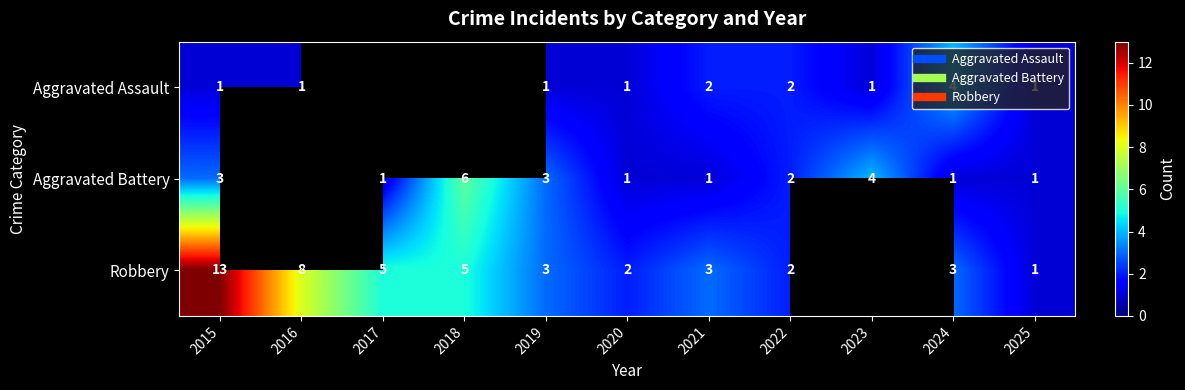

Which series has the widest spread of values?

Robbery